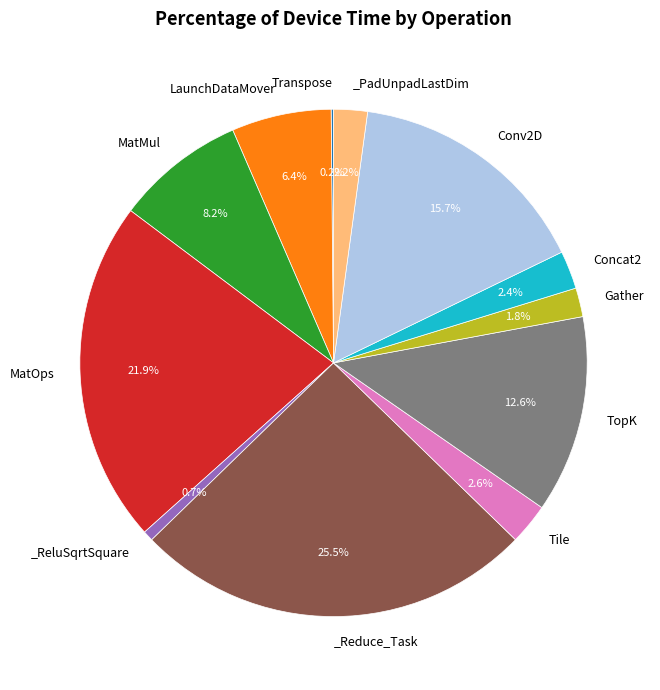

To the nearest percent, what is the difference between the largest and smallest slice percentages?

25%